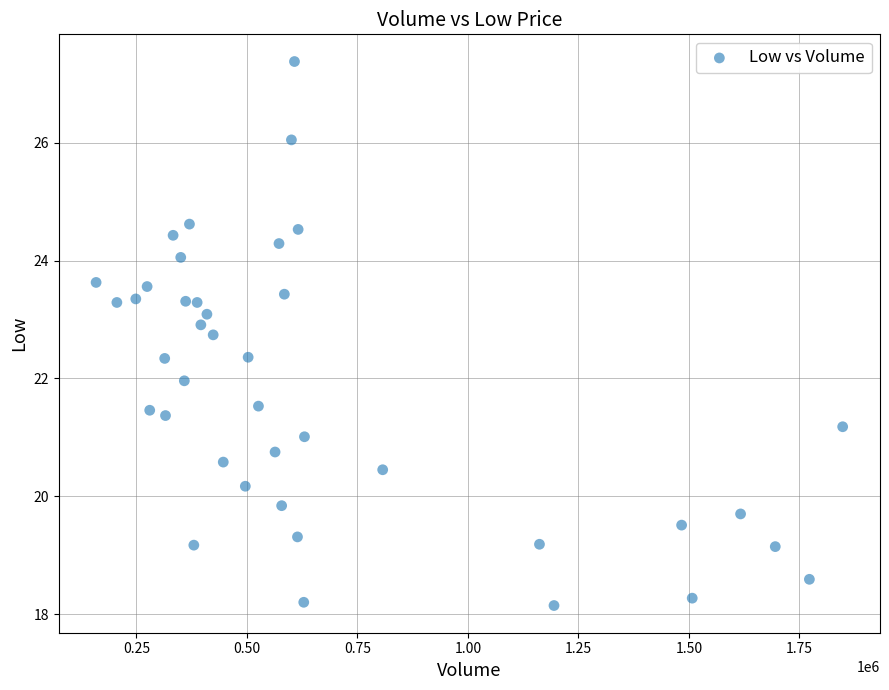

What is the range of X values (max minus min)?

1689100.0